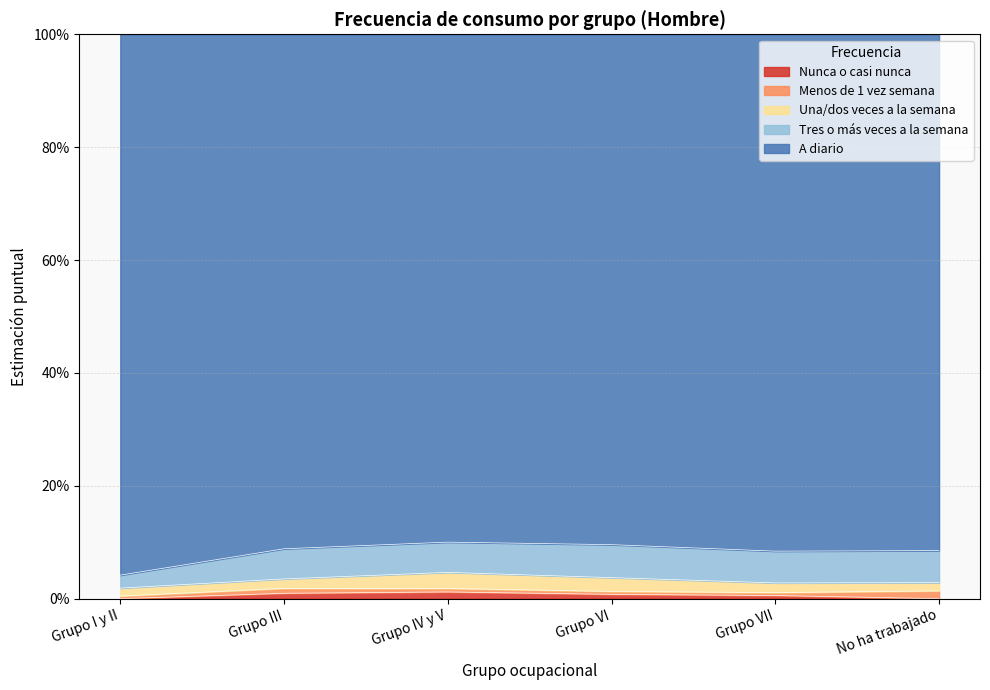

What are all the series names shown in the legend?

Nunca o casi nunca, Menos de 1 vez semana, Una/dos veces a la semana, Tres o más veces a la semana, A diario